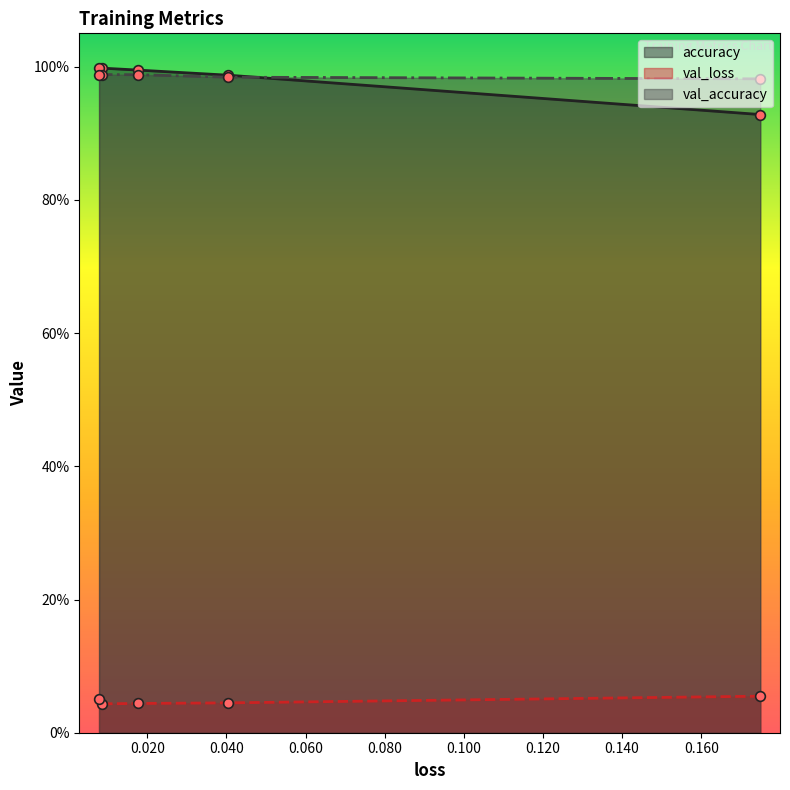

Is it true that accuracy equals 0.5 at 0.080?

False